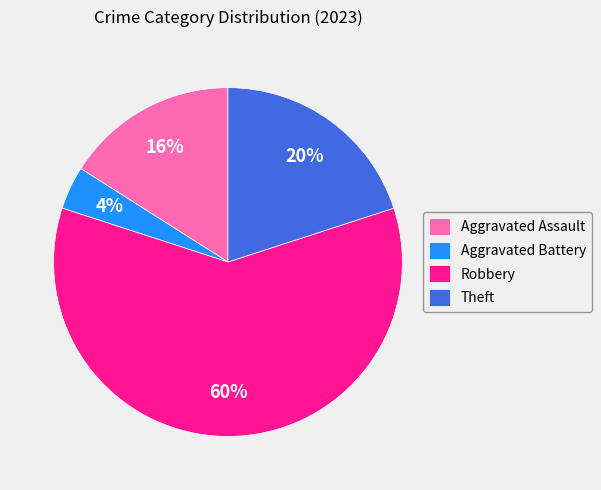

Which category has the smallest portion of the pie?

Aggravated Battery